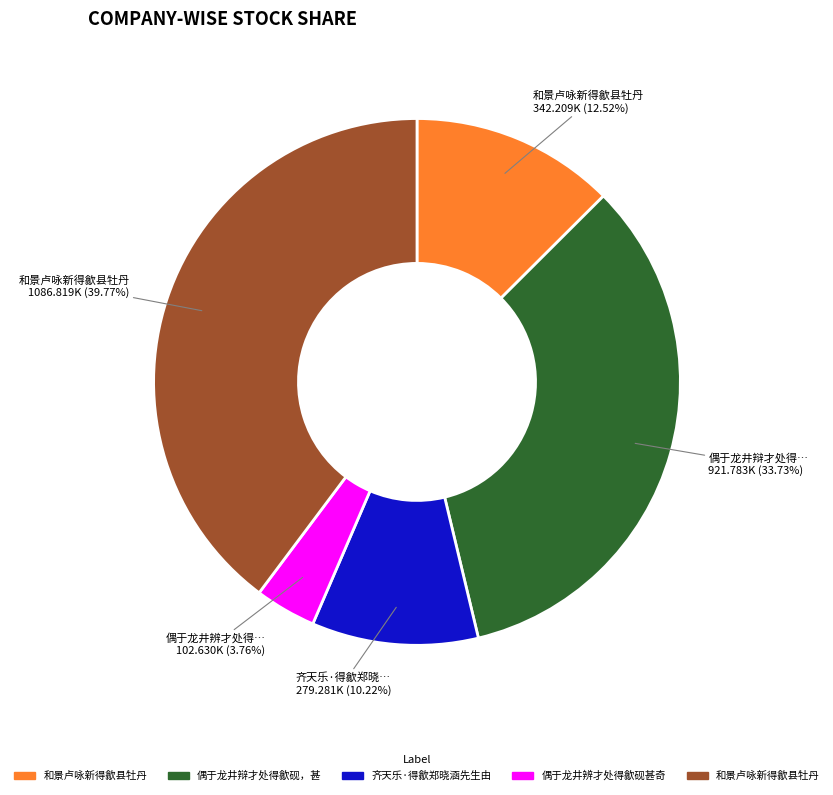

Is there a majority slice in this chart?

No